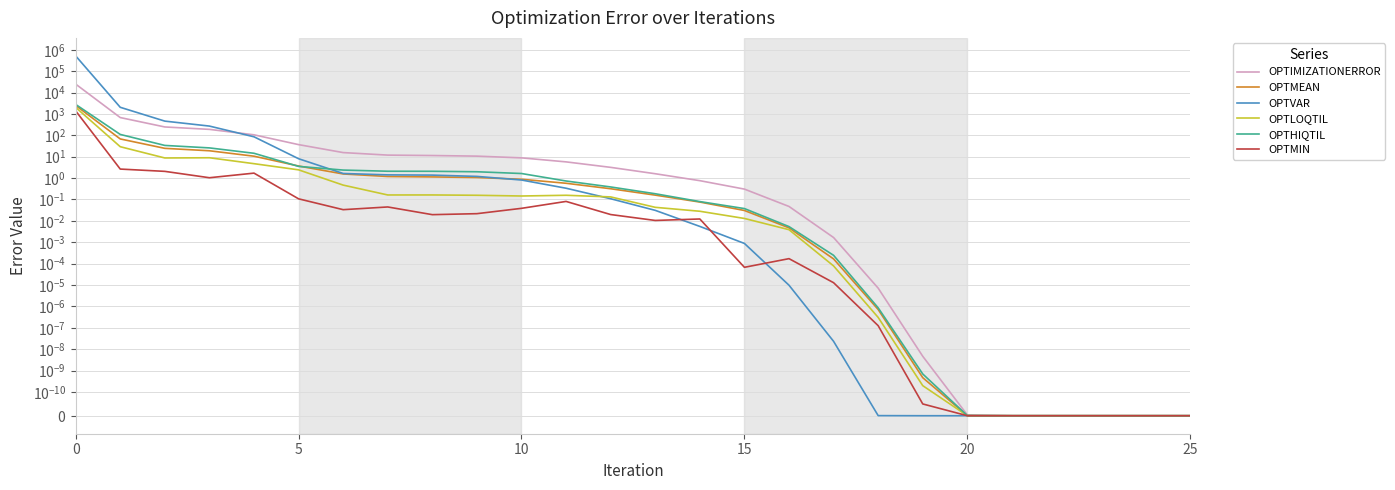

True or false: OPTMIN and OPTVAR cross at least once.

True